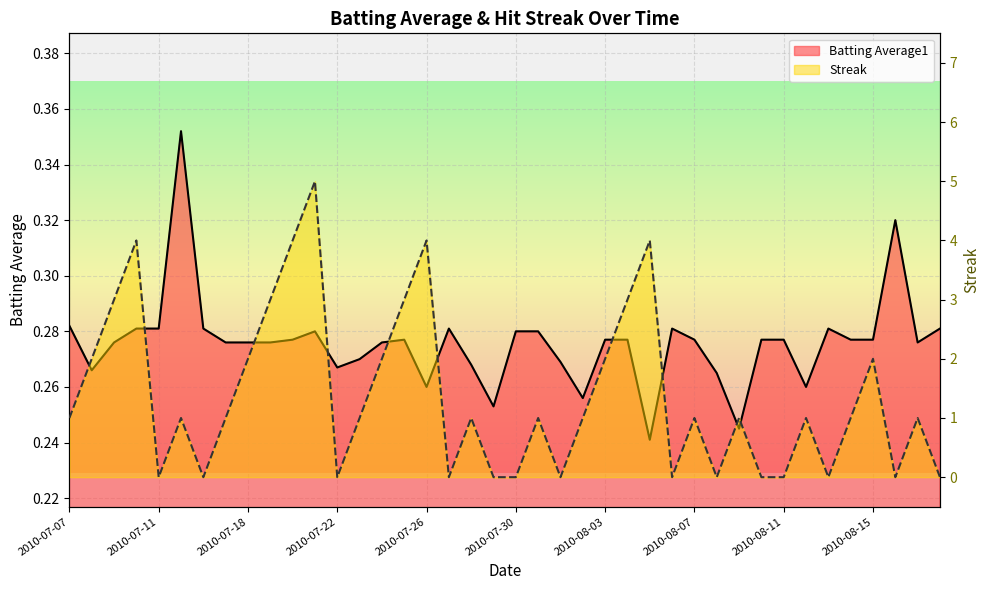

Which series ends up on top after the final intersection of Streak and Batting Average1?

Batting Average1